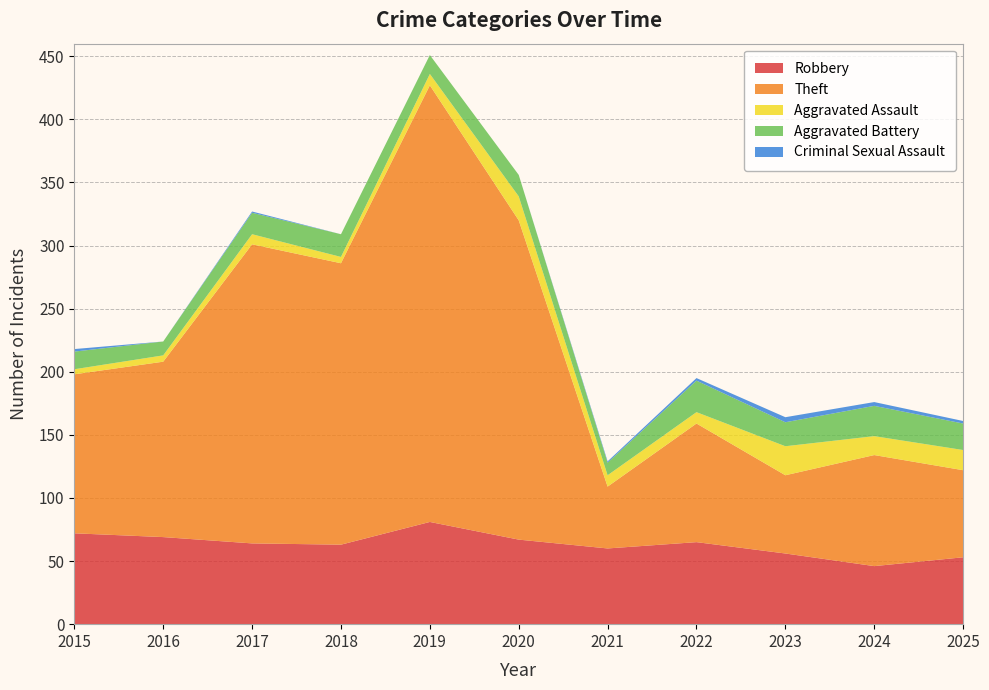

Reading left to right, list all the values displayed in this chart.

Robbery: 2015=72	2016=69	2017=64	2018=63	2019=81	2020=67	2021=60	2022=65	2023=56	2024=46	2025=53
Theft: 2015=126	2016=139	2017=237	2018=223	2019=346	2020=253	2021=49	2022=94	2023=62	2024=88	2025=69
Aggravated Assault: 2015=4	2016=5	2017=8	2018=5	2019=9	2020=19	2021=9	2022=9	2023=23	2024=15	2025=16
Aggravated Battery: 2015=14	2016=11	2017=17	2018=18	2019=15	2020=17	2021=10	2022=25	2023=19	2024=24	2025=21
Criminal Sexual Assault: 2015=2	2016=0	2017=1	2018=0	2019=0	2020=0	2021=1	2022=2	2023=4	2024=3	2025=2